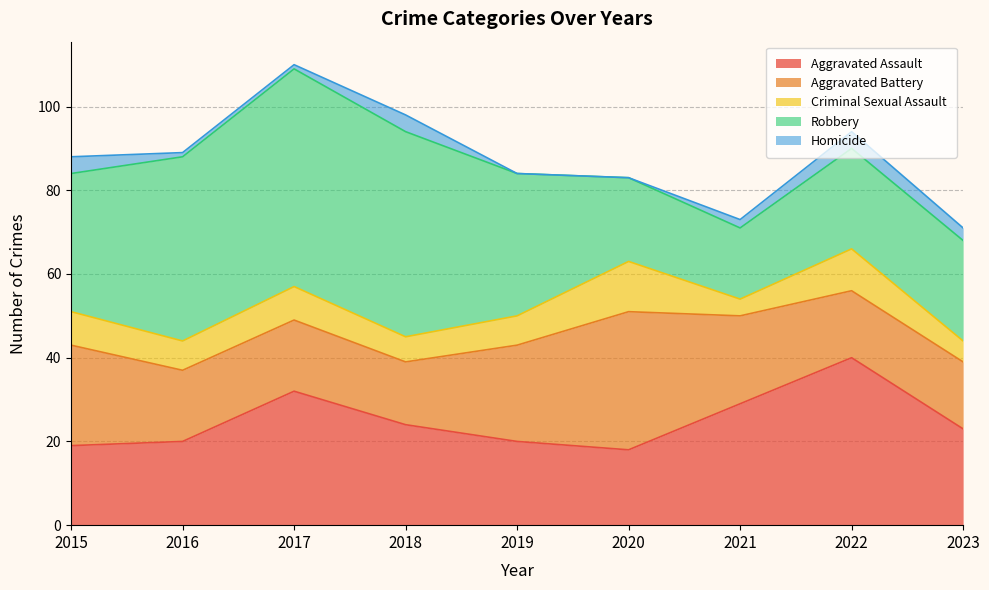

How many values in the Homicide series are below 2?

4